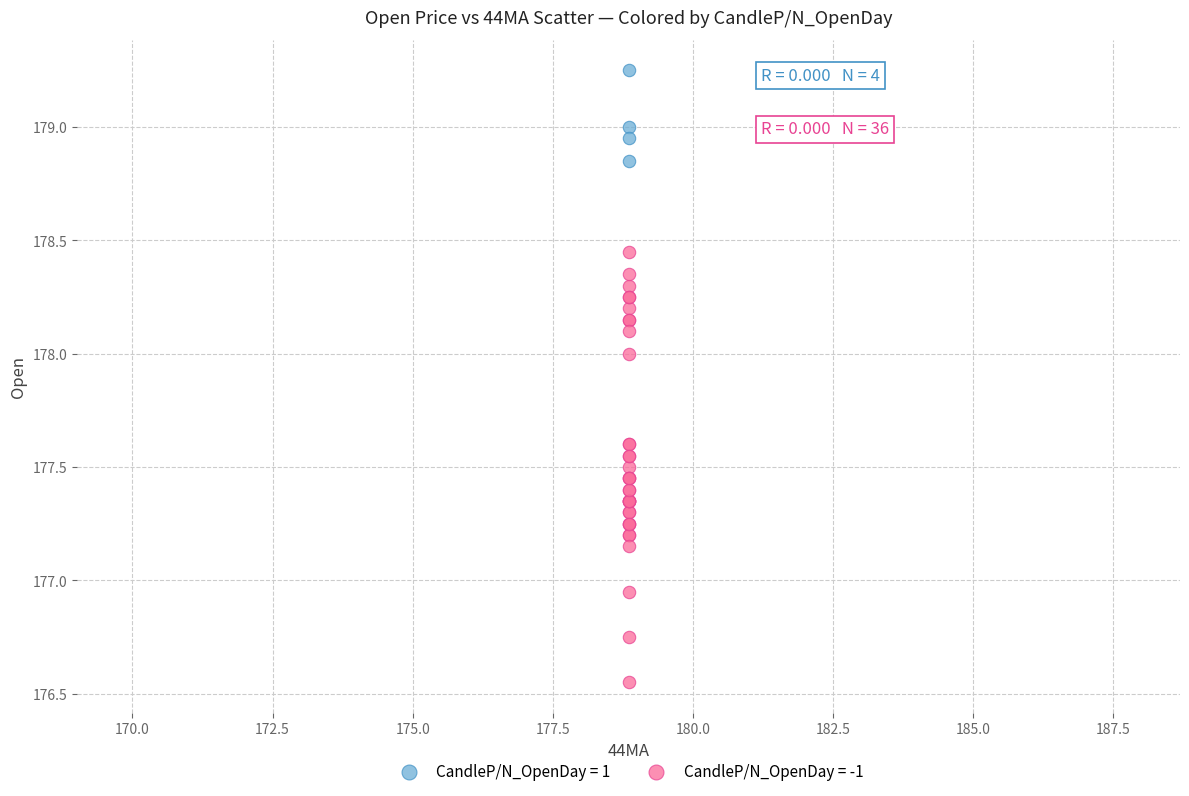

Which series reaches the minimum Y coordinate?

CandleP/N_OpenDay = -1